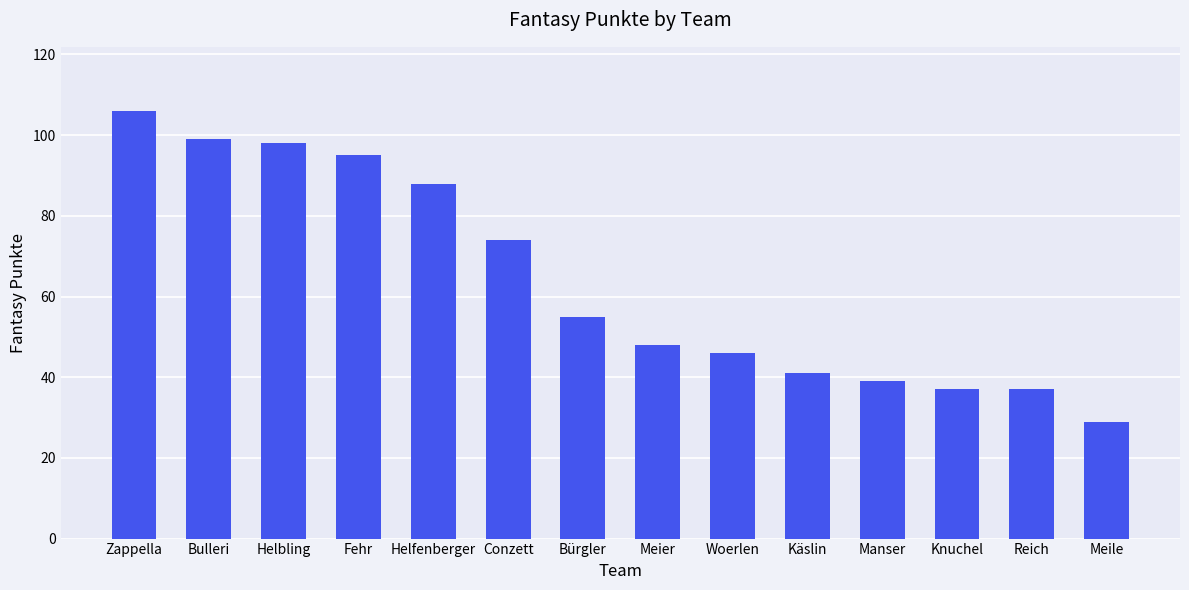

Which category has the lowest value across all series?

Meile